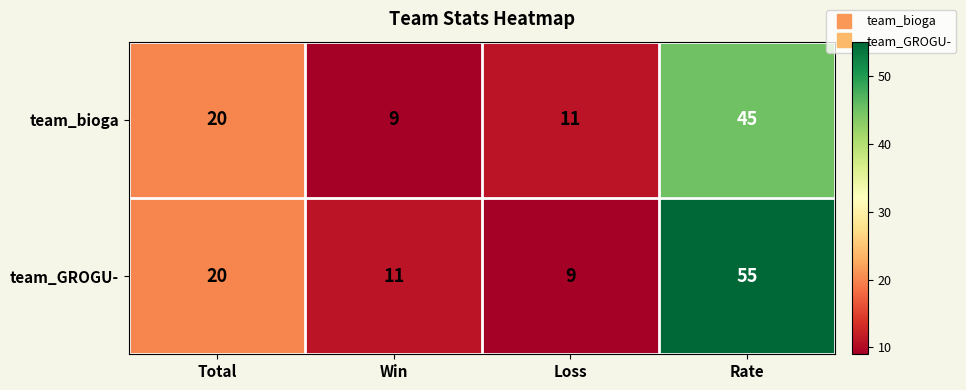

Where is team_bioga nearest to the value 27?

Total